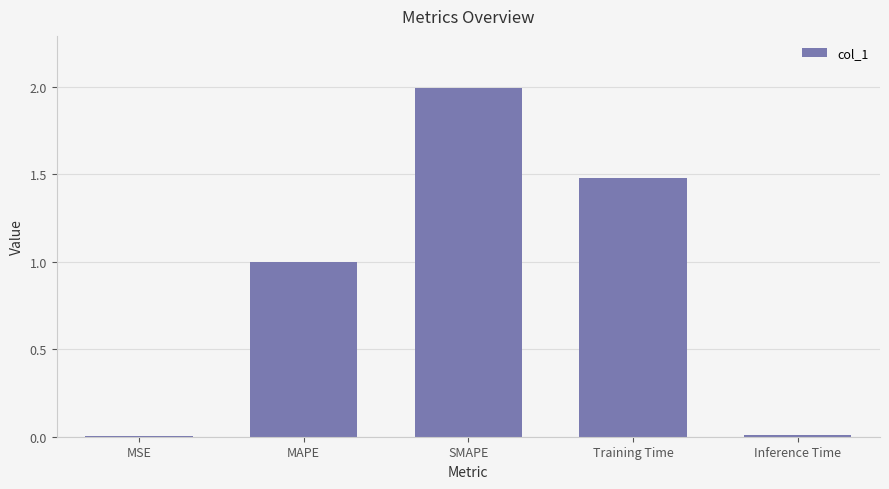

Which category has the highest value across all series?

SMAPE